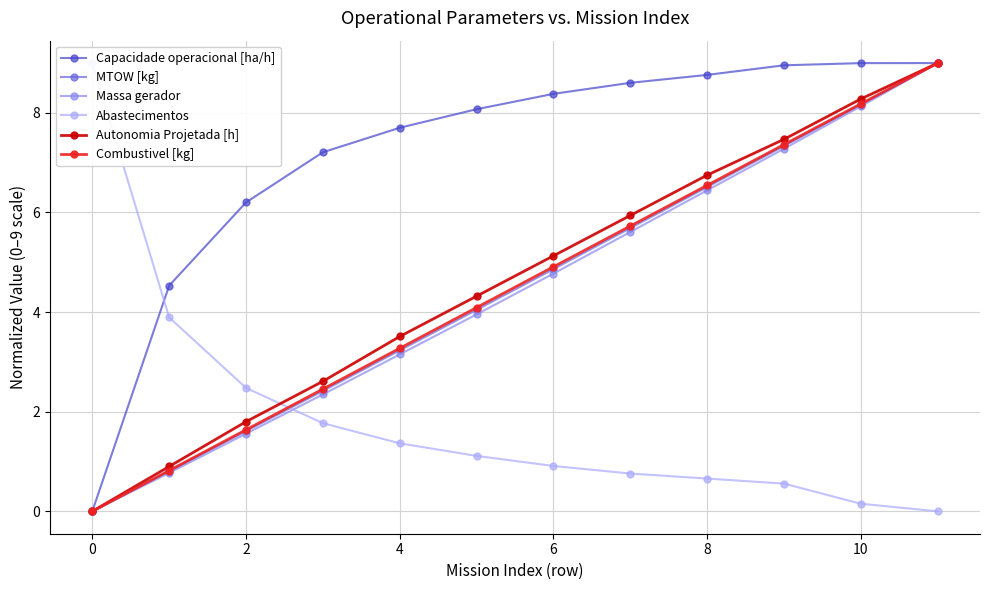

Which series has the largest total across all categories?

Capacidade operacional [ha/h]